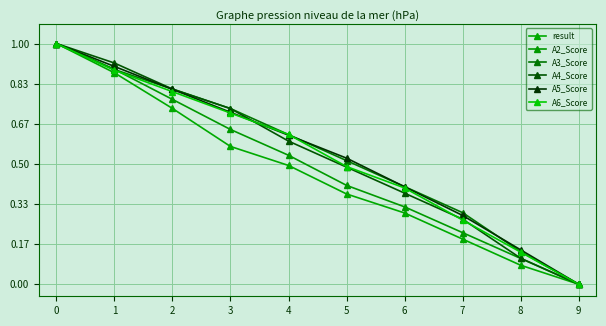

What is the difference between the A2_Score values at 3 and 6?

0.3